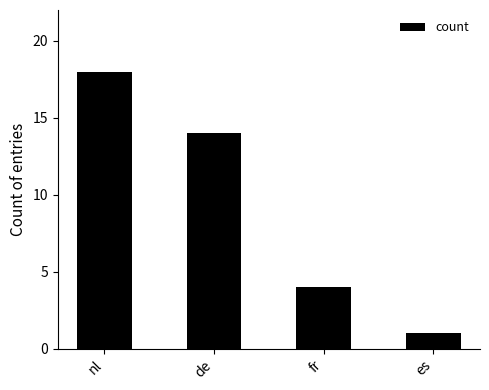

How many values are between 4 and 18?

3